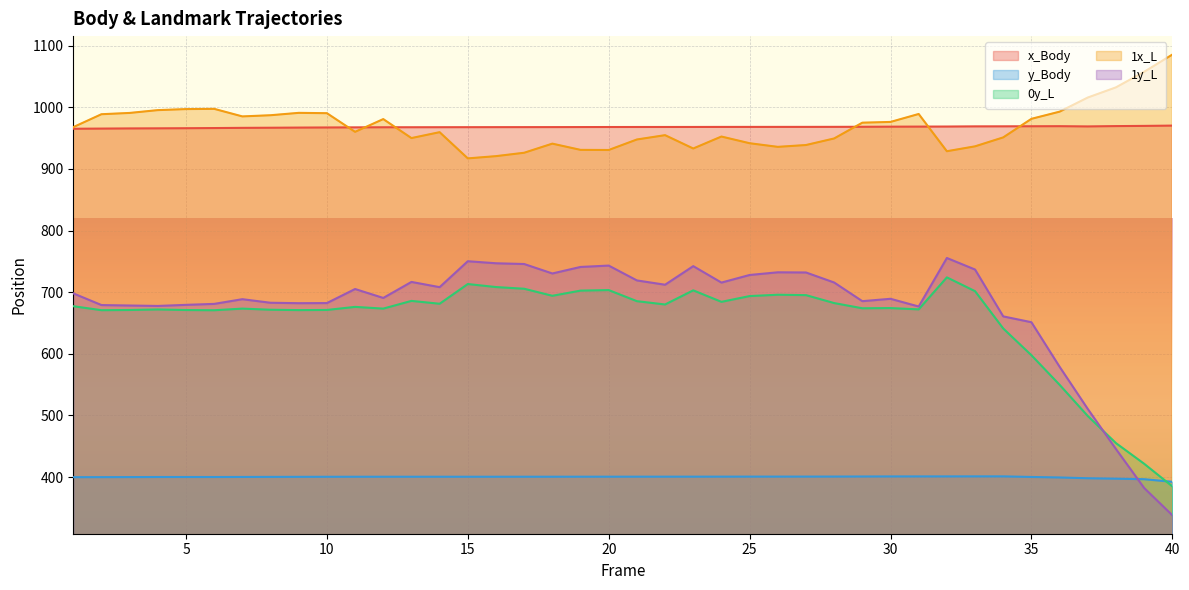

List the series in order of their peak value, lowest first.

y_Body, 0y_L, 1y_L, x_Body, 1x_L